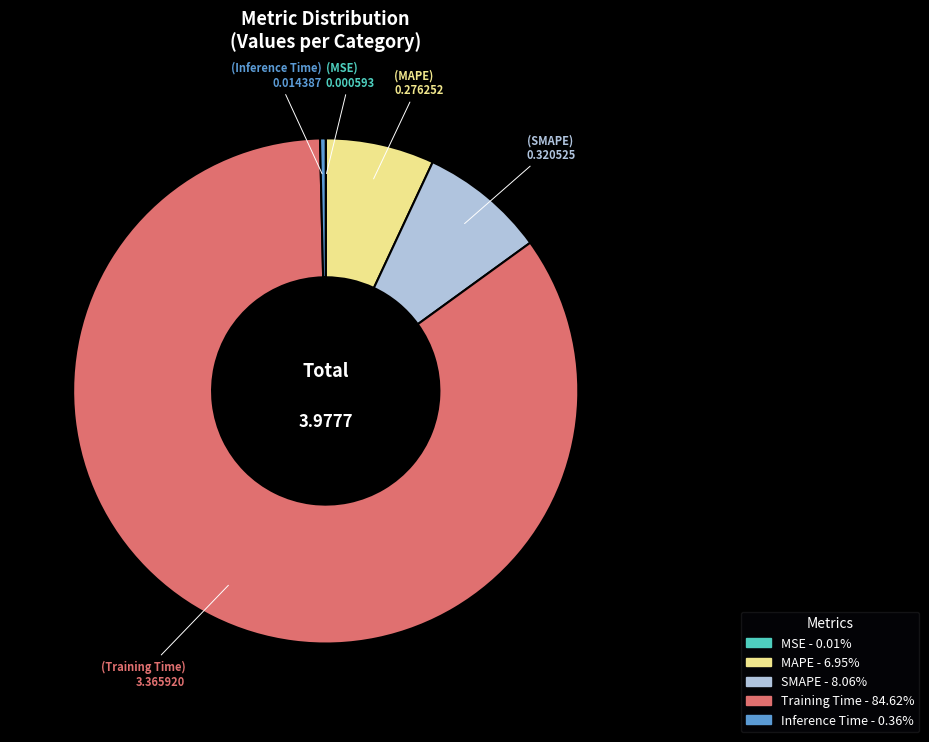

Combined, do Inference Time and MAPE account for over 50%?

No